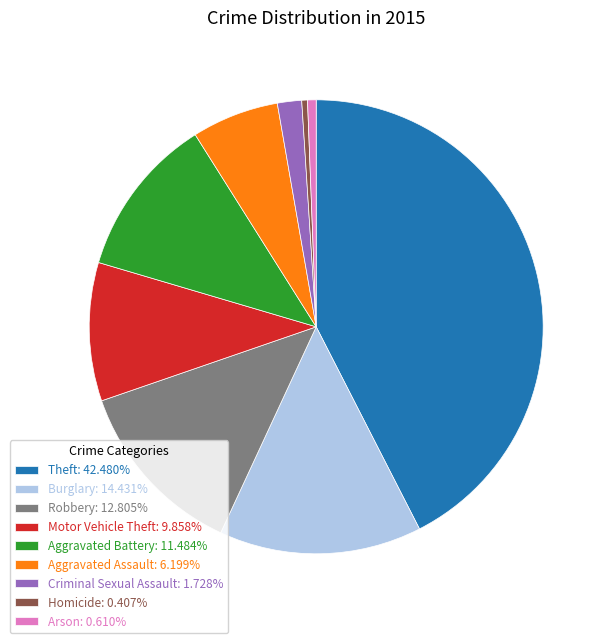

Is Homicide the majority of the pie?

No